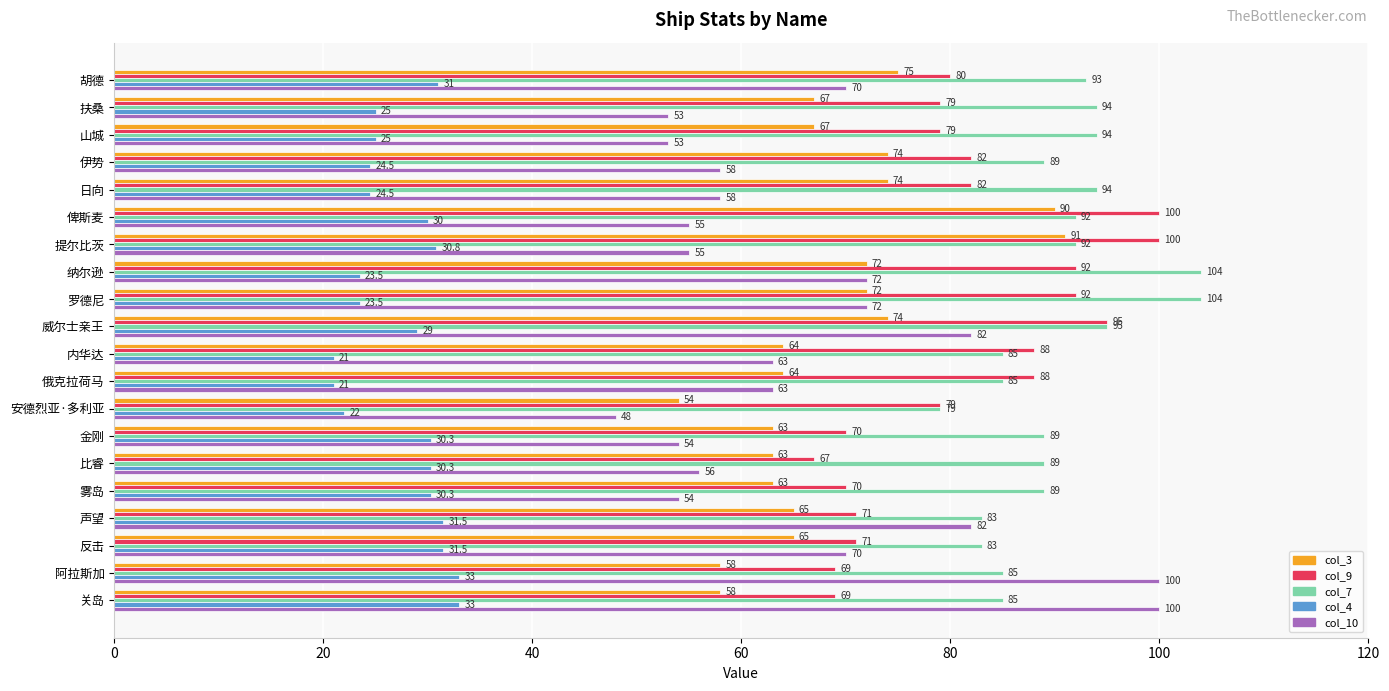

At how many categories does at least one series exceed 36?

20